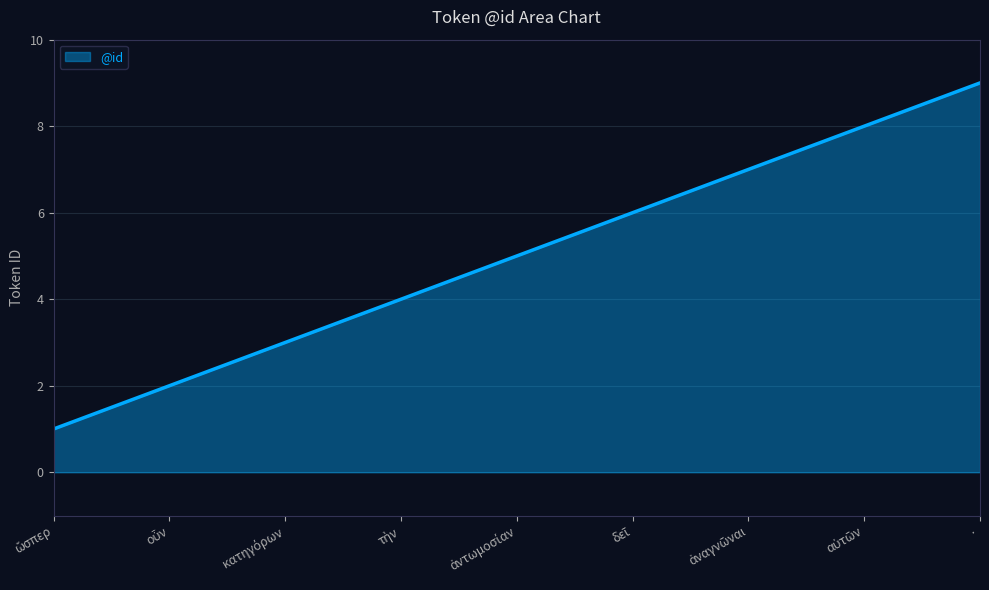

Which label corresponds to the largest value in the chart?

·